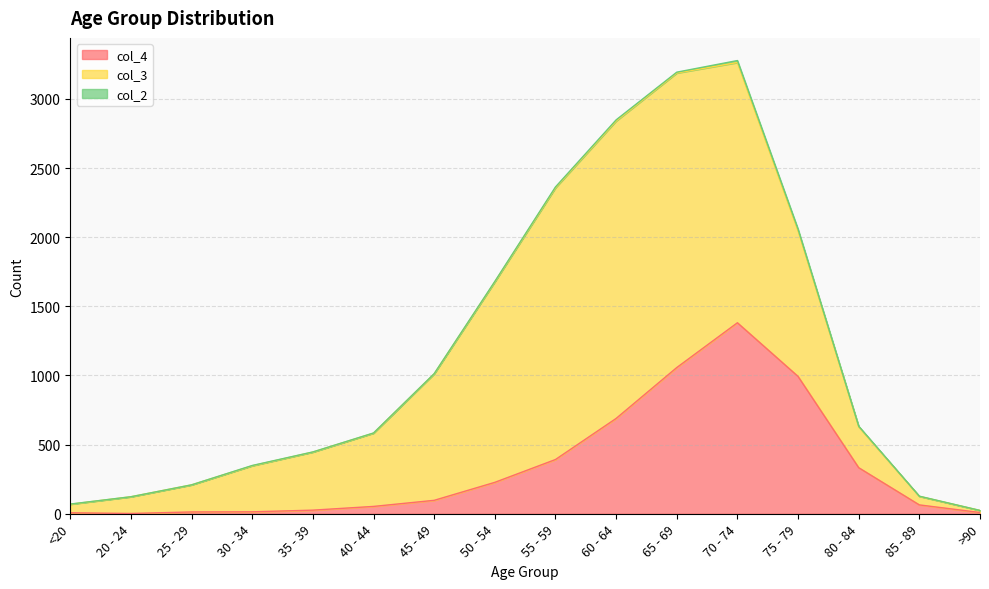

Where is the first local maximum for col_2?

30 - 34